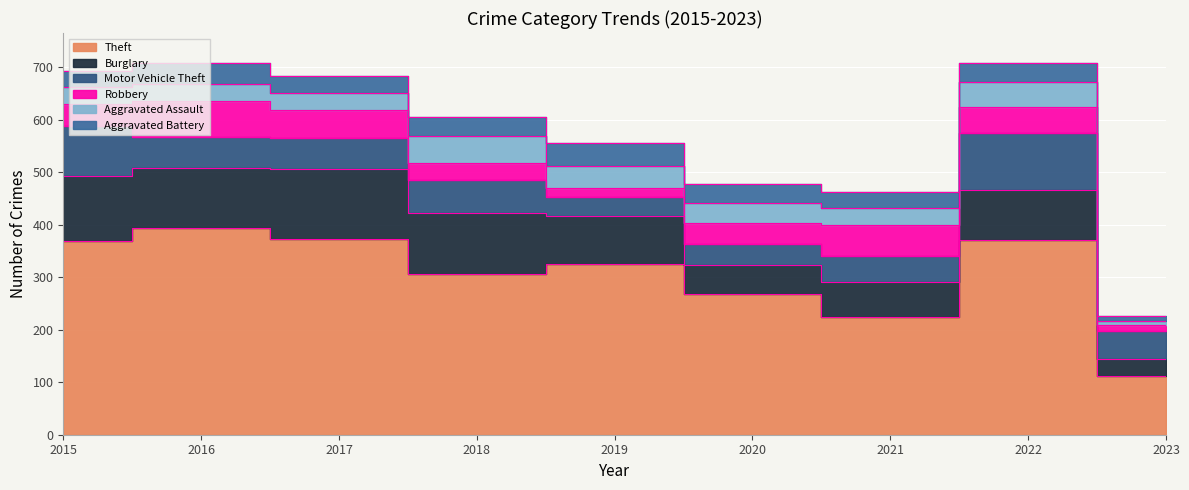

What is the value of the Aggravated Assault point at the 3rd from the left?

32